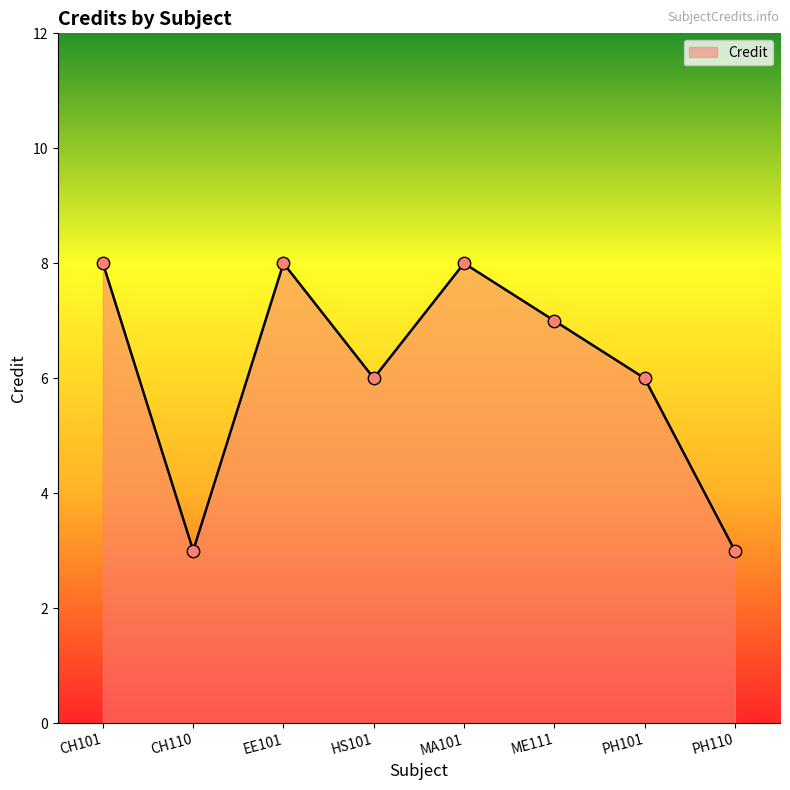

What is the ratio of the value at EE101 to the value at HS101?

1.3